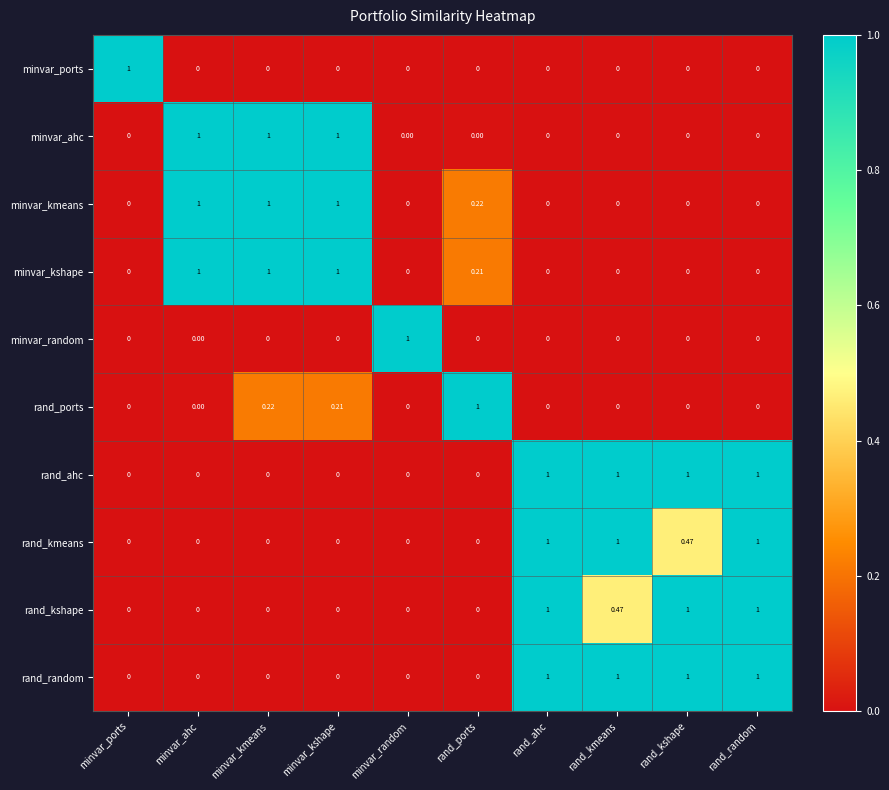

What is the maximum value shown in the chart?

1.0